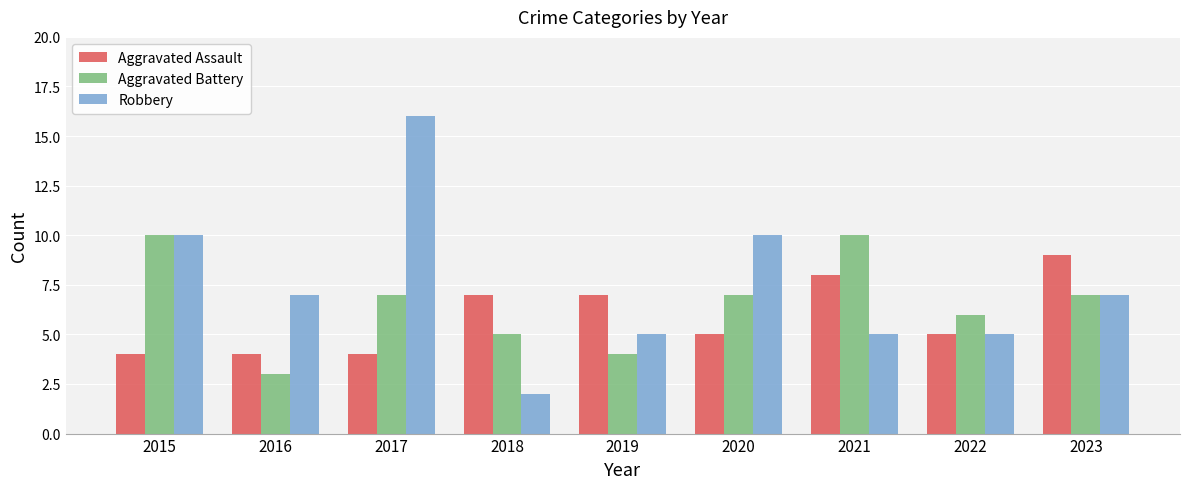

At 2020, list the series in order from largest to smallest.

Robbery, Aggravated Battery, Aggravated Assault